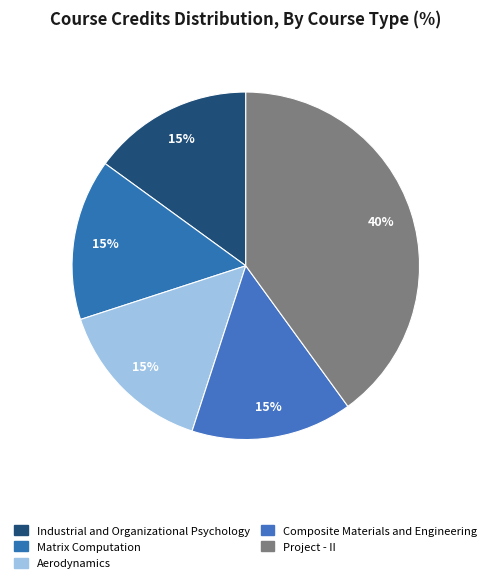

Count the number of slices in the pie.

5